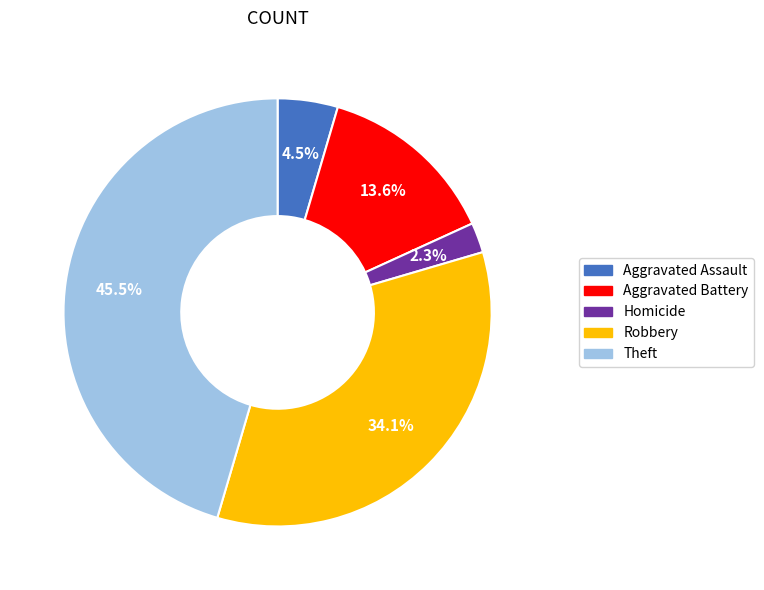

Does any single category account for the majority?

No